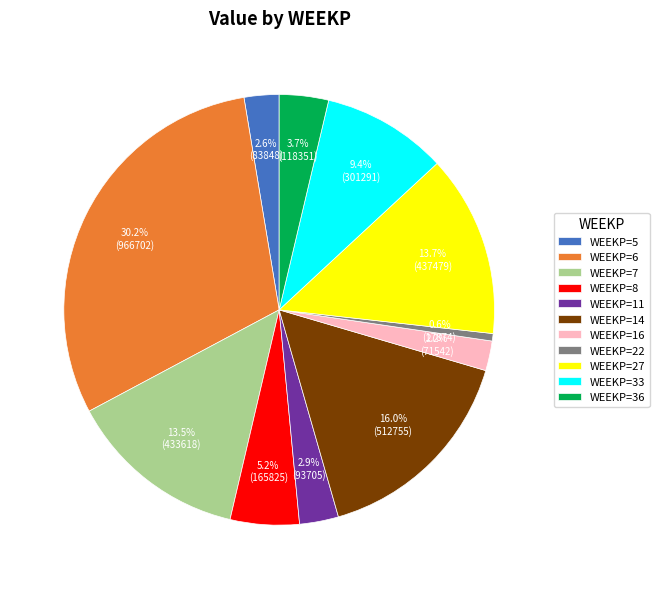

Is the sum of WEEKP=16 and WEEKP=6 greater than half?

No